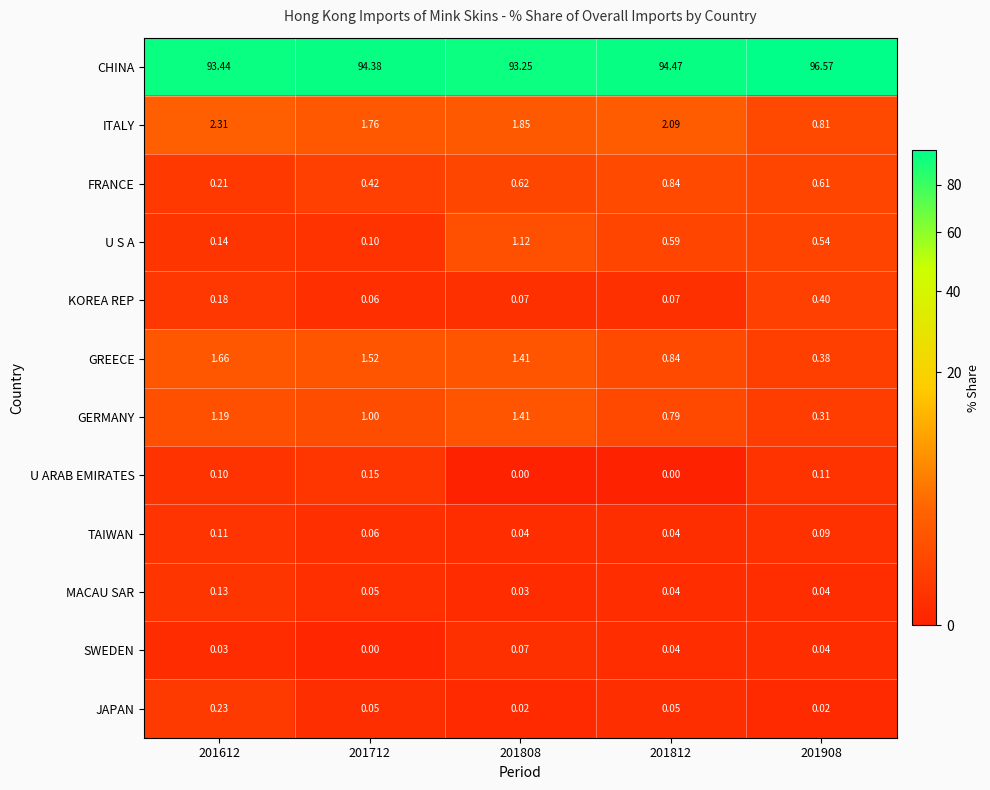

List the series in order of their peak value, highest first.

CHINA, ITALY, GREECE, GERMANY, U S A, FRANCE, KOREA REP, JAPAN, U ARAB EMIRATES, MACAU SAR, TAIWAN, SWEDEN